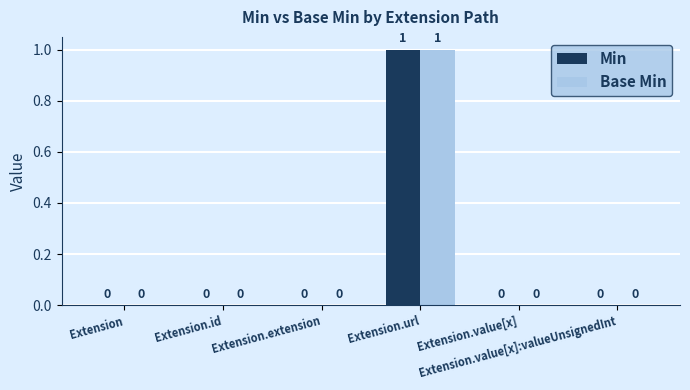

Reading left to right, extract all data points from this chart.

Min: 0	0	0	1	0	0
Base Min: 0	0	0	1	0	0